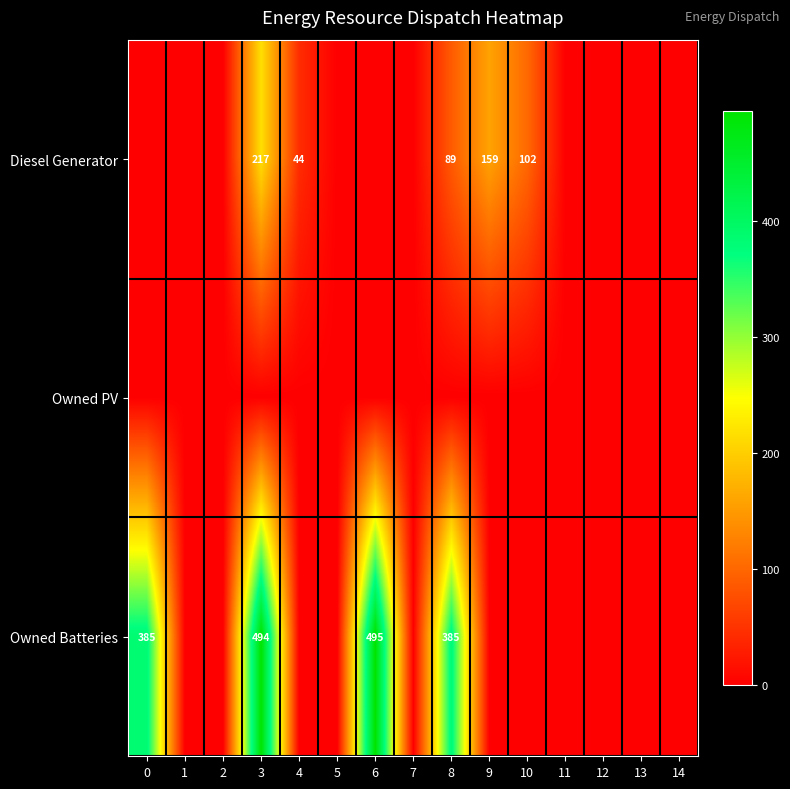

Between 13 and 10, which is larger?

10